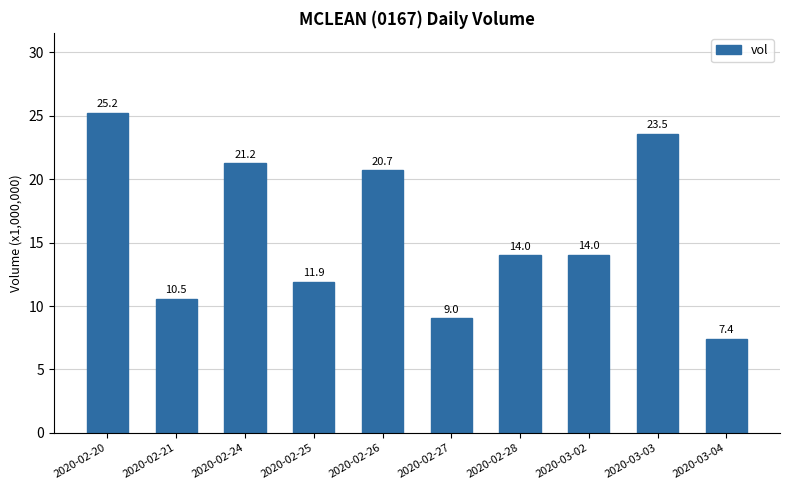

Approximately how many times larger is the value at 2020-03-02 compared to 2020-02-25?

1.2